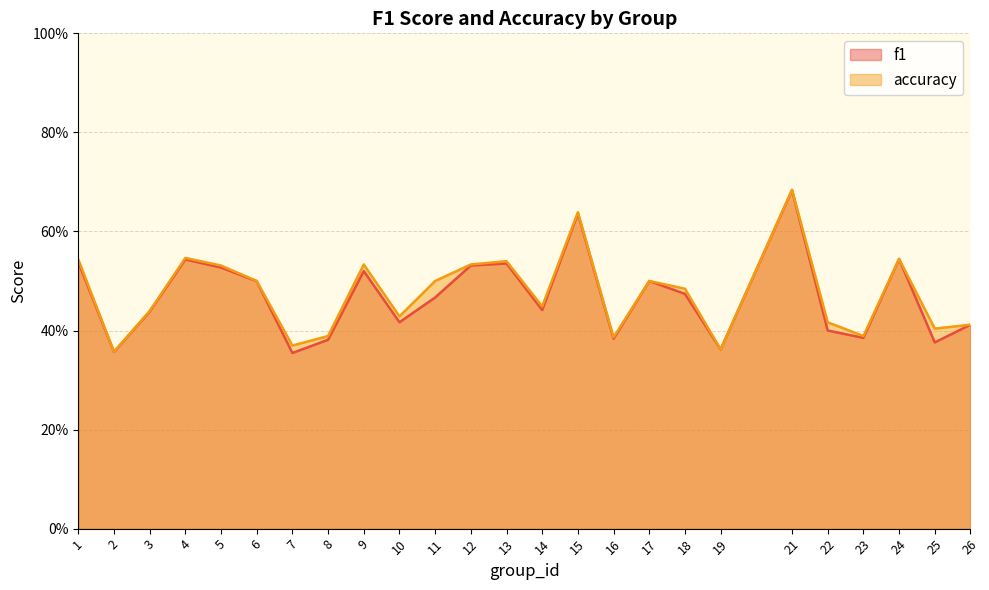

Read the f1 value at 14.

0.4